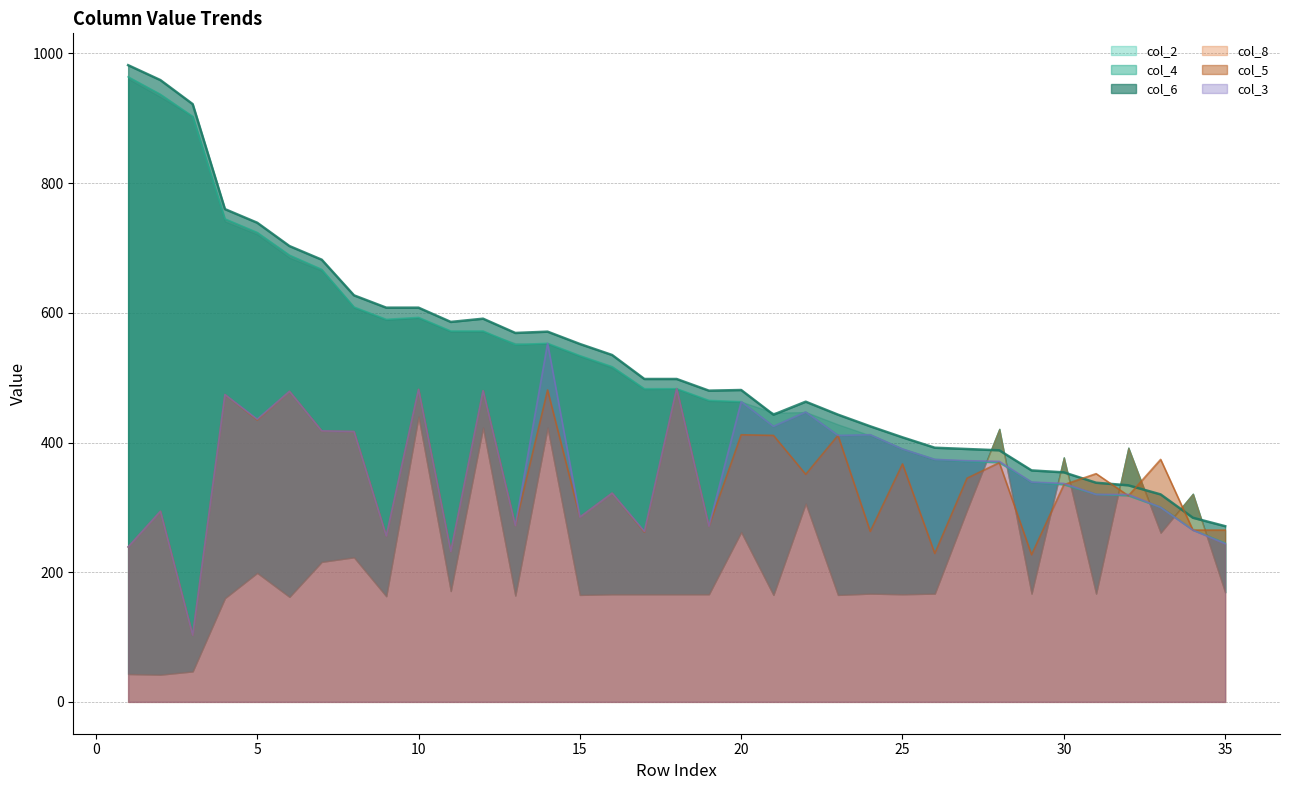

What is the lowest value of the col_3 series?

103